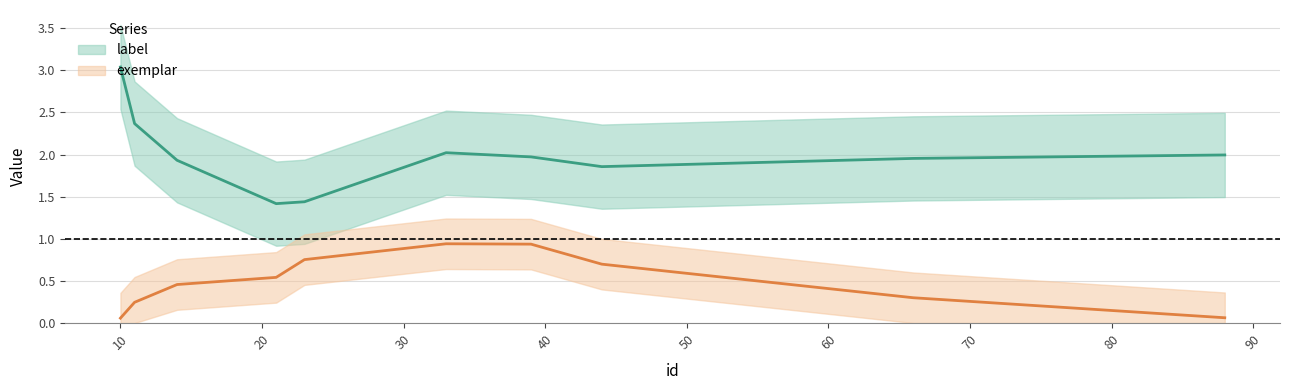

Where is exemplar nearest to the value 0?

10